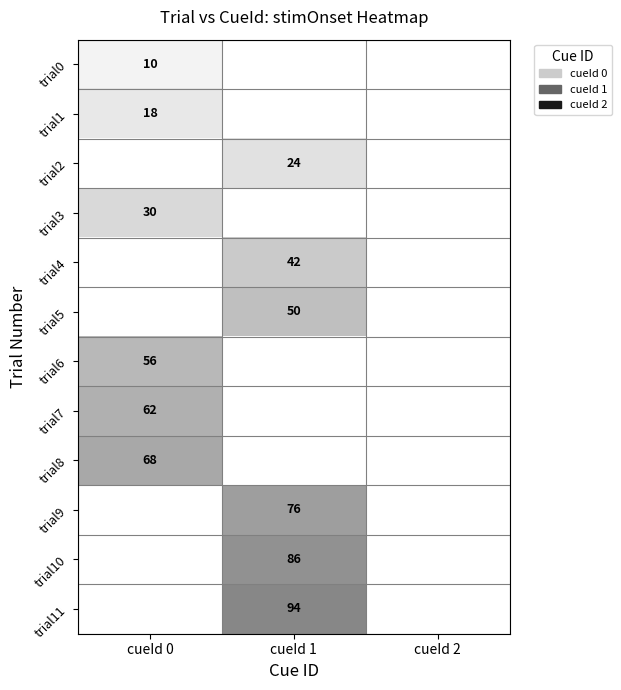

What is the smallest value displayed?

10.0